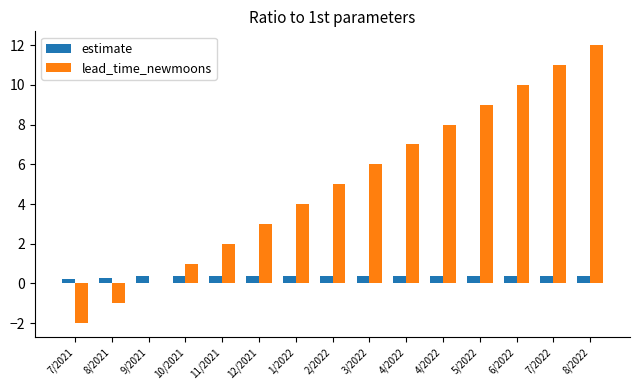

What are all the series names shown in the legend?

estimate, lead_time_newmoons